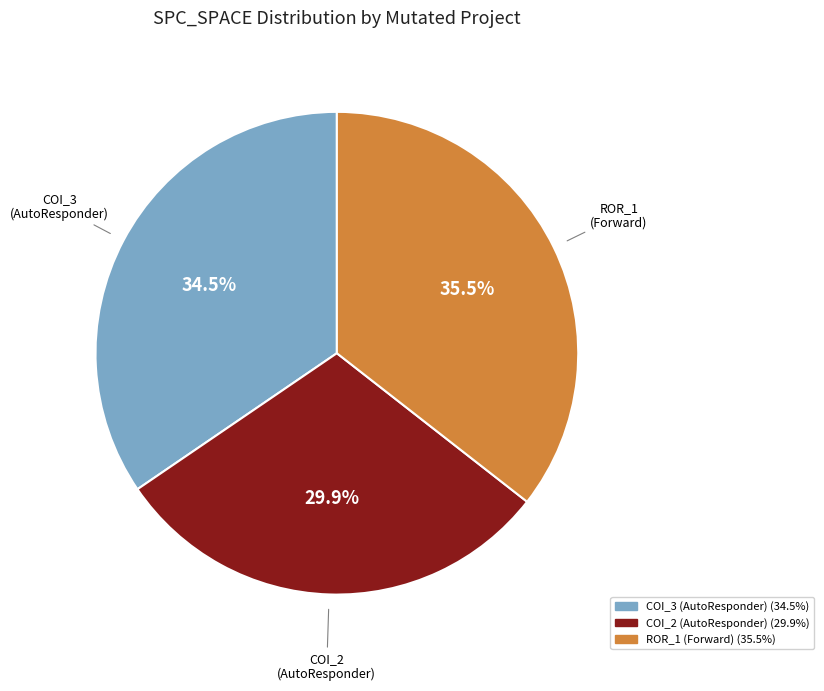

Does any single category account for the majority?

No